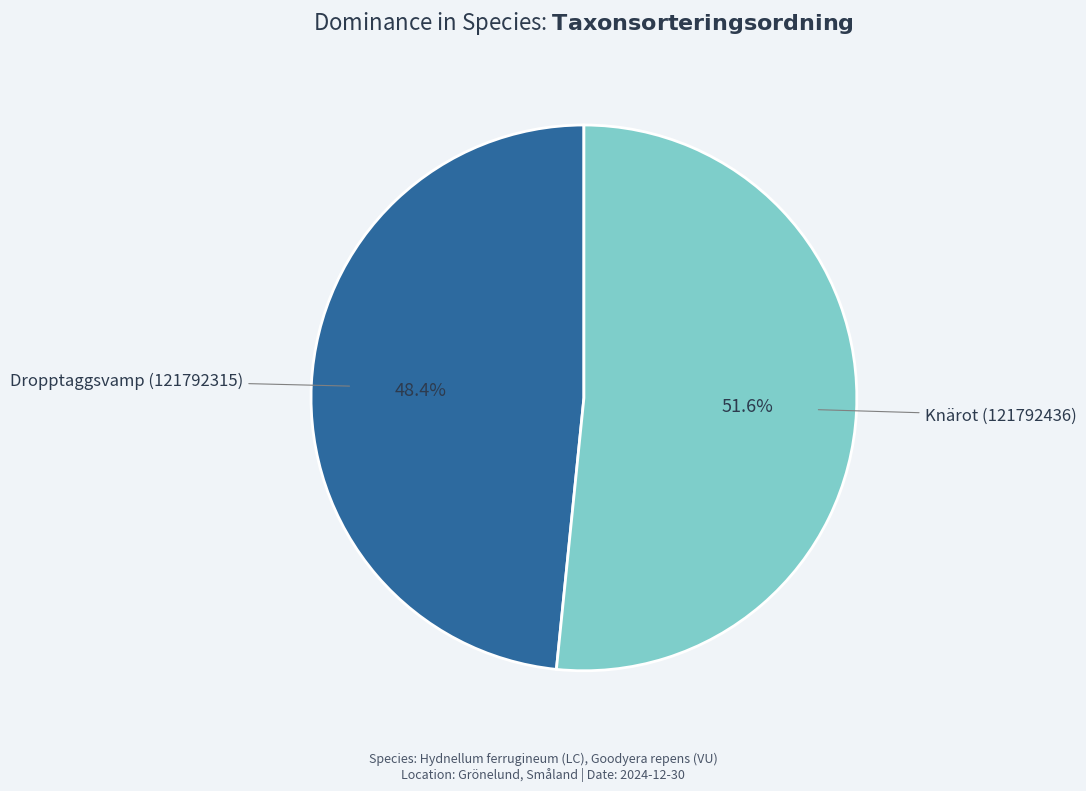

Does any single category account for the majority?

Yes